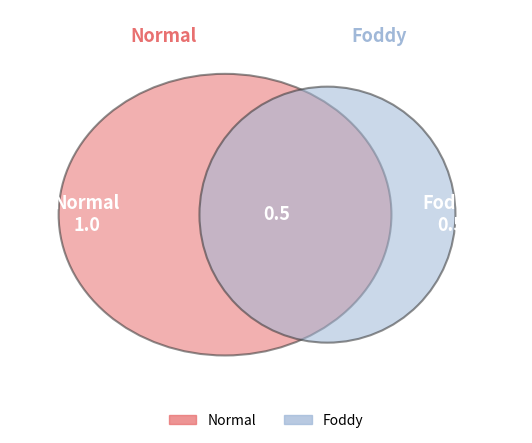

To the nearest percent, what is the combined percentage of Foddy and Normal?

100%